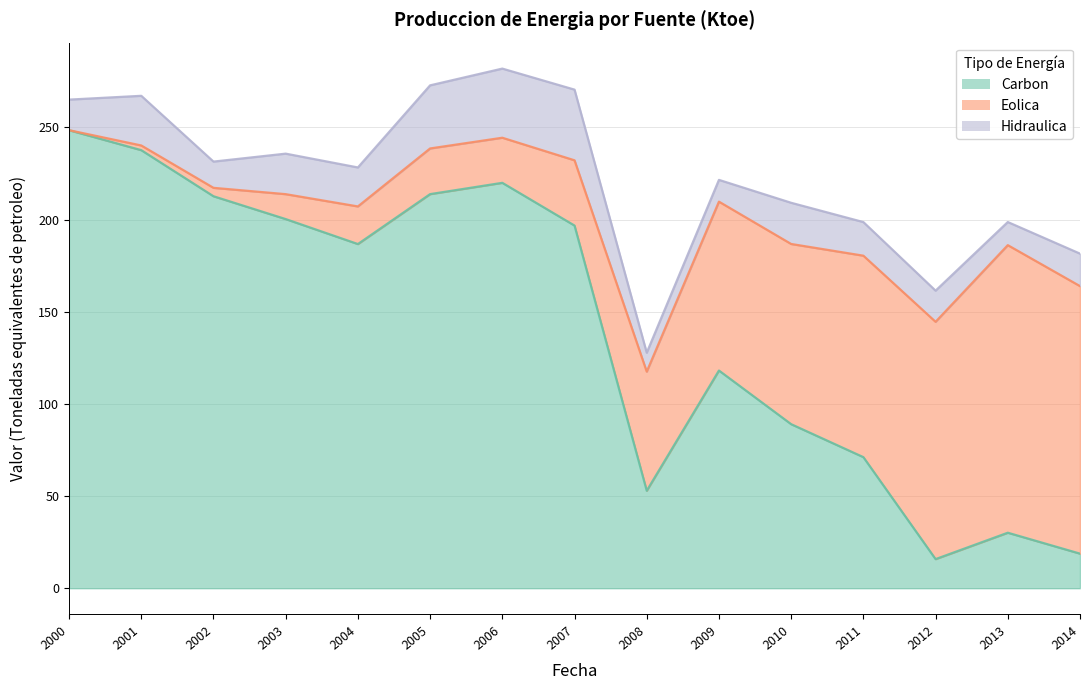

Which series has the widest spread of values?

Carbon